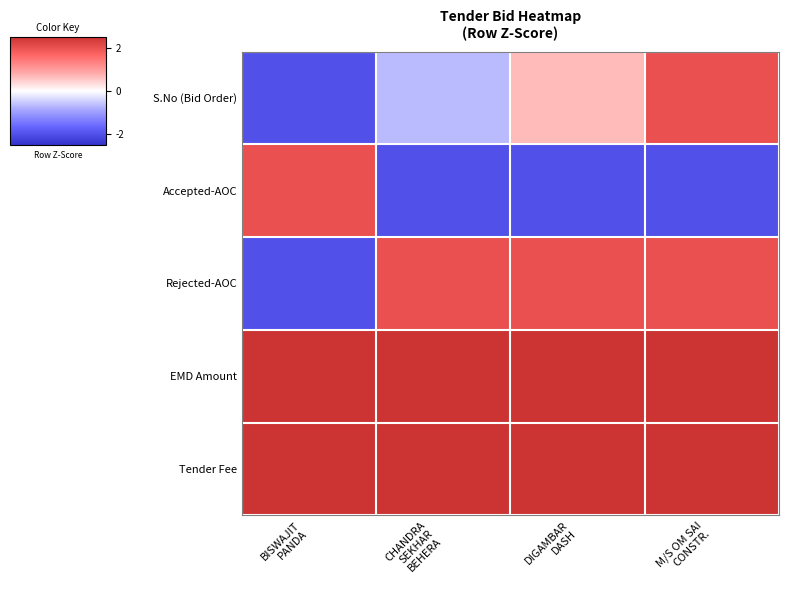

Which series has the largest total across all categories?

EMD Amount